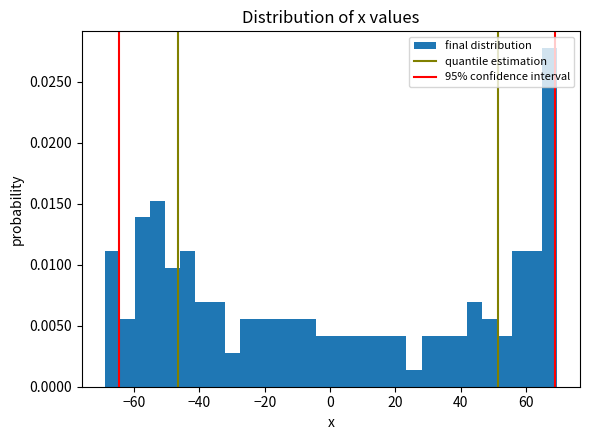

Around what value on the x-axis is the tallest bar? Give the approximate position of its centre, as read against the axis.

68